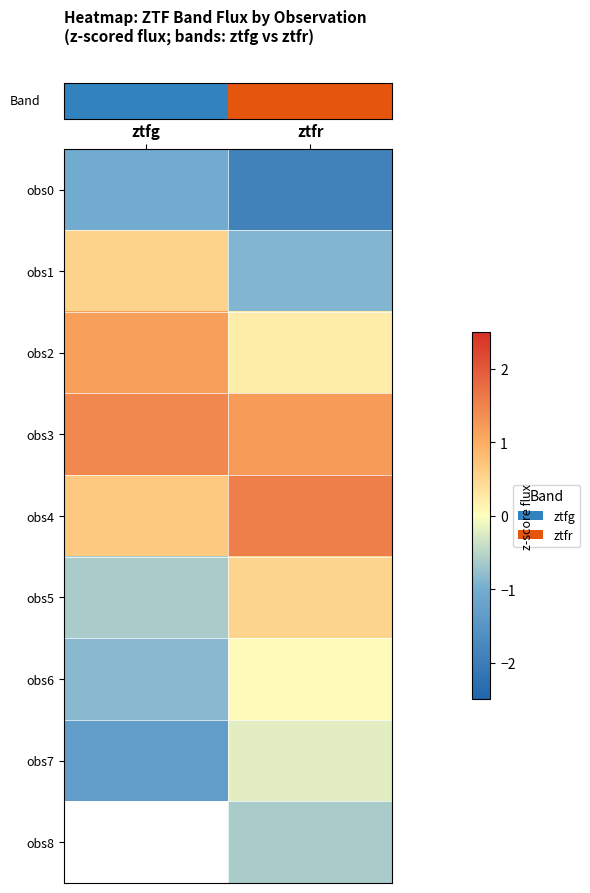

Count the row_2 values in the range 0 to 1.

1